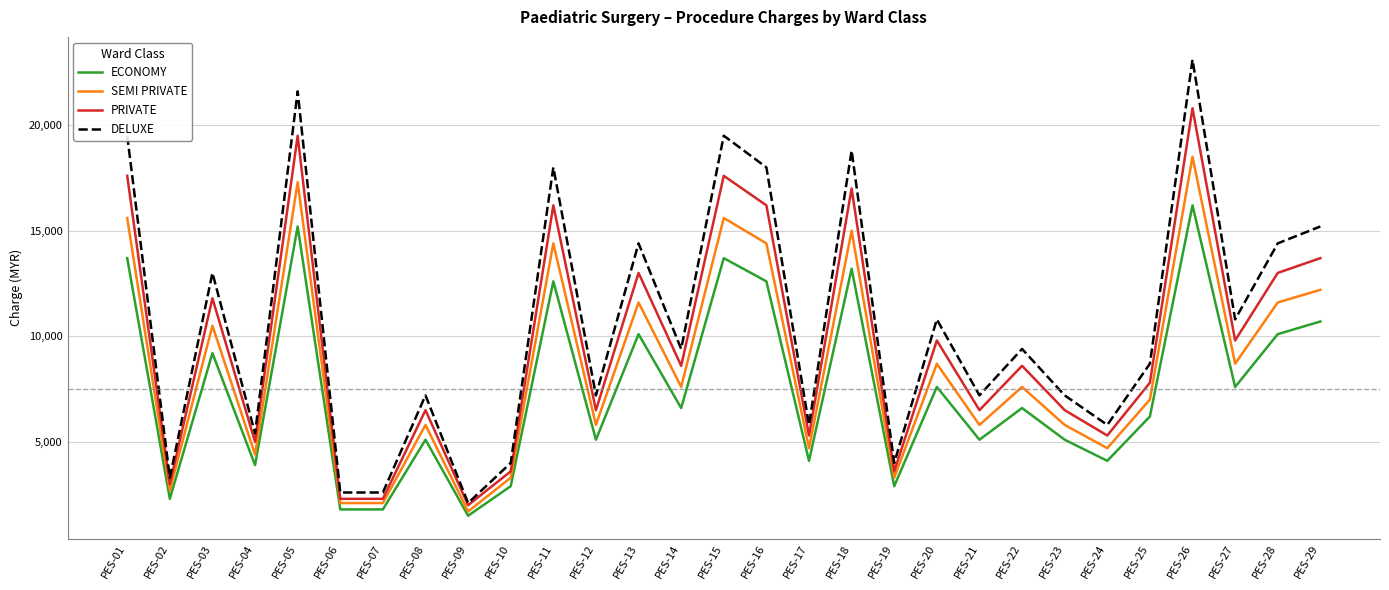

How many distinct data groups are displayed?

4